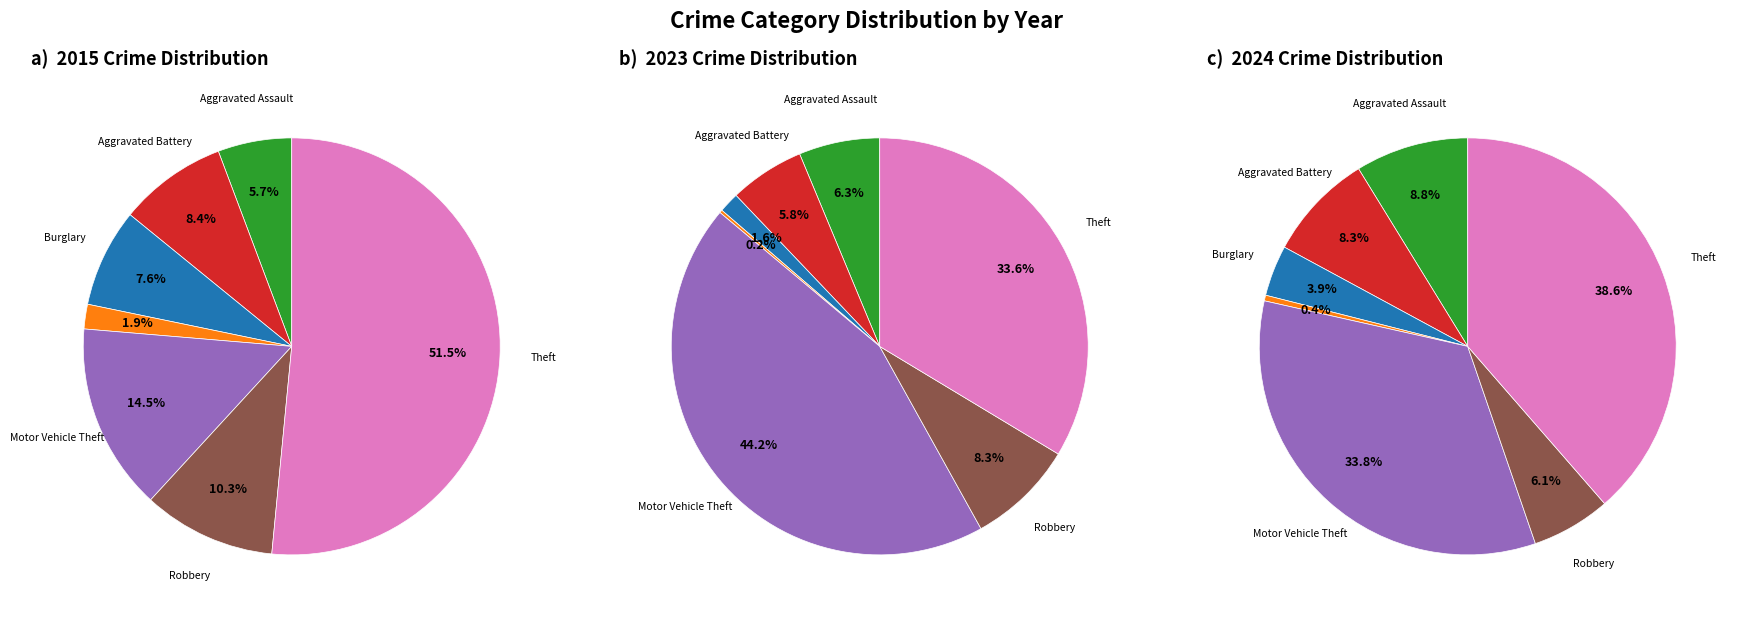

True or false: Criminal Sexual Assault accounts for 15% of the total.

False